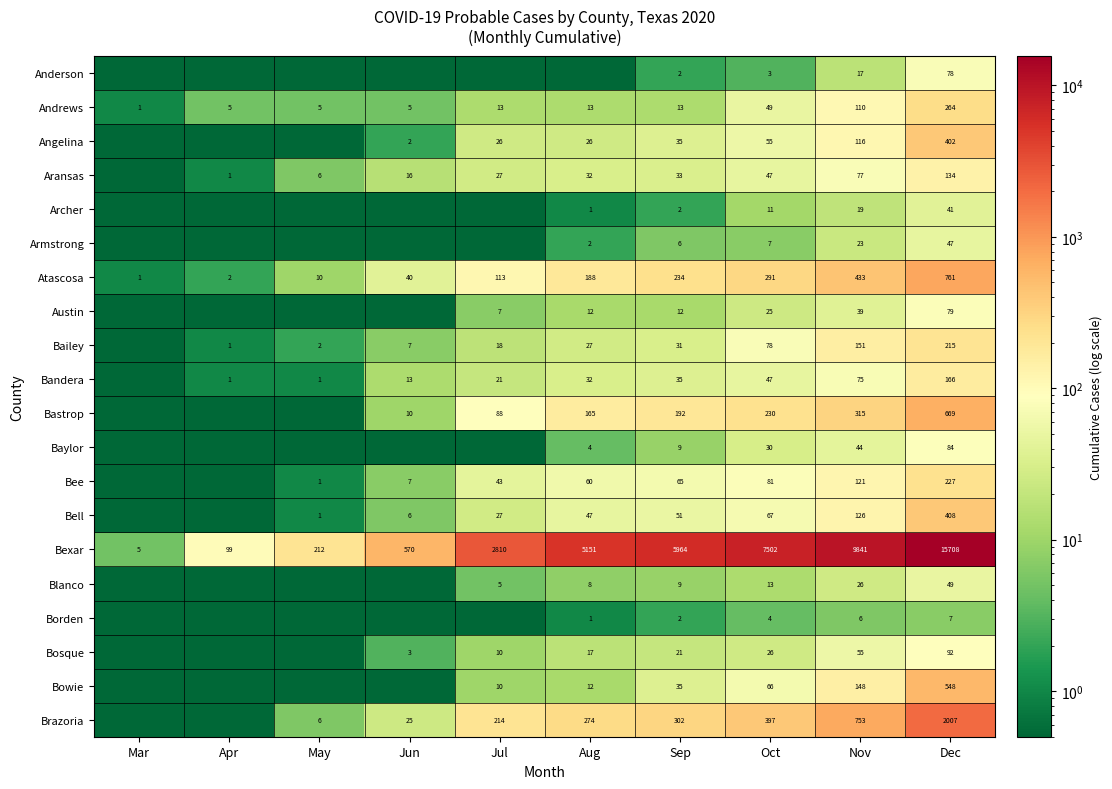

Is it true that Bell equals 47.0 at Aug?

True